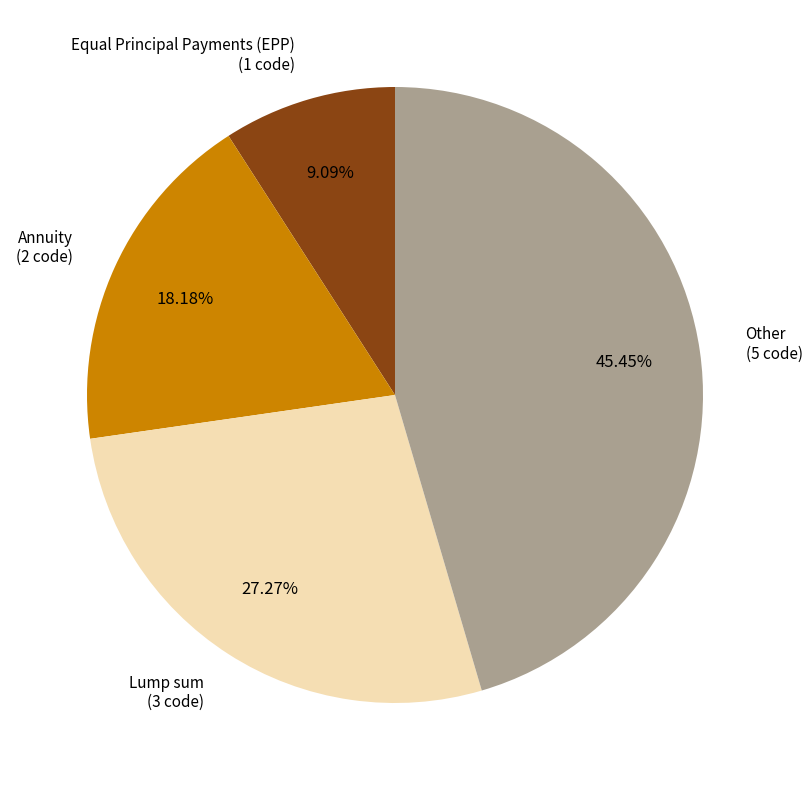

How many segments does this pie chart have?

4